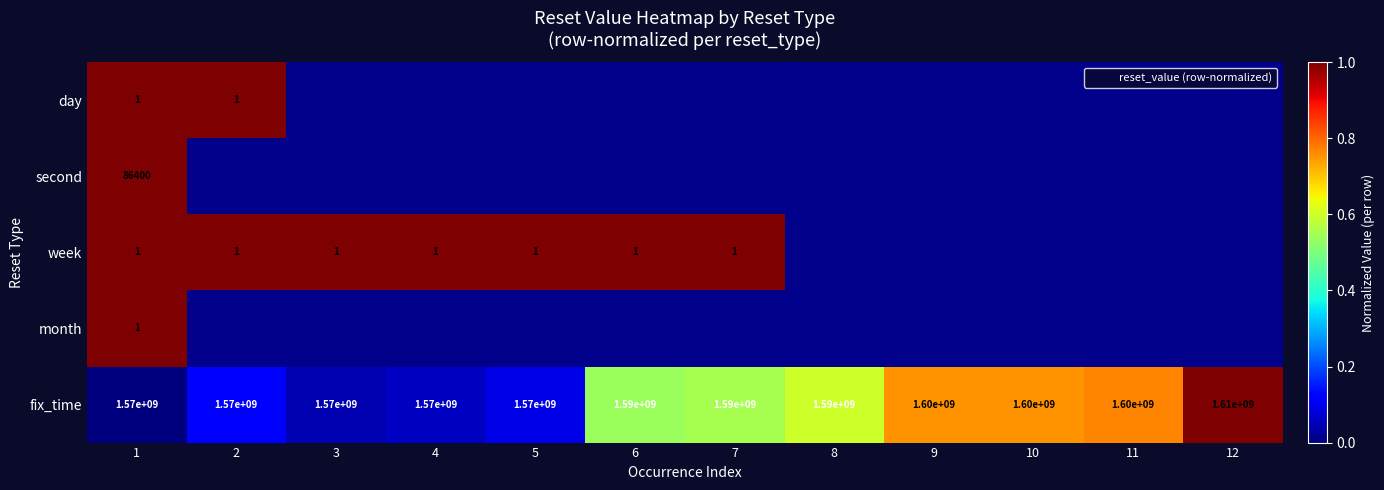

How many series are shown in this chart?

5